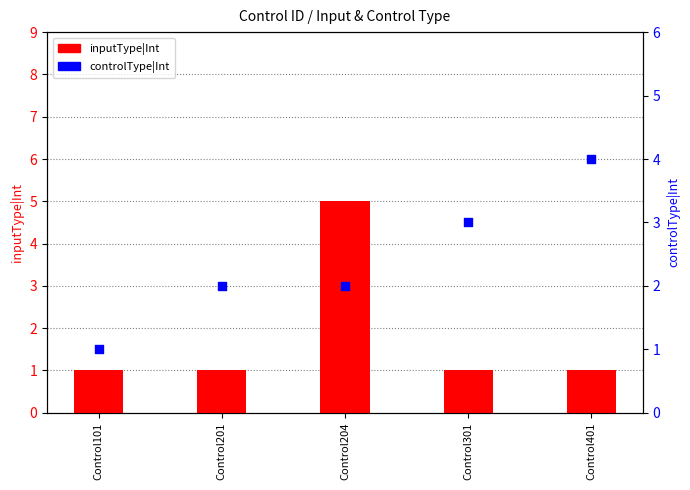

Which series has the largest total across all categories?

controlType|Int